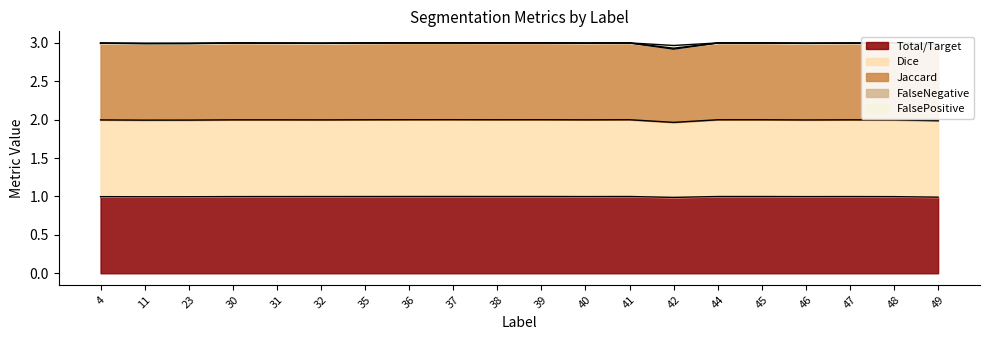

True or false: Dice and Total/Target cross at least once.

False